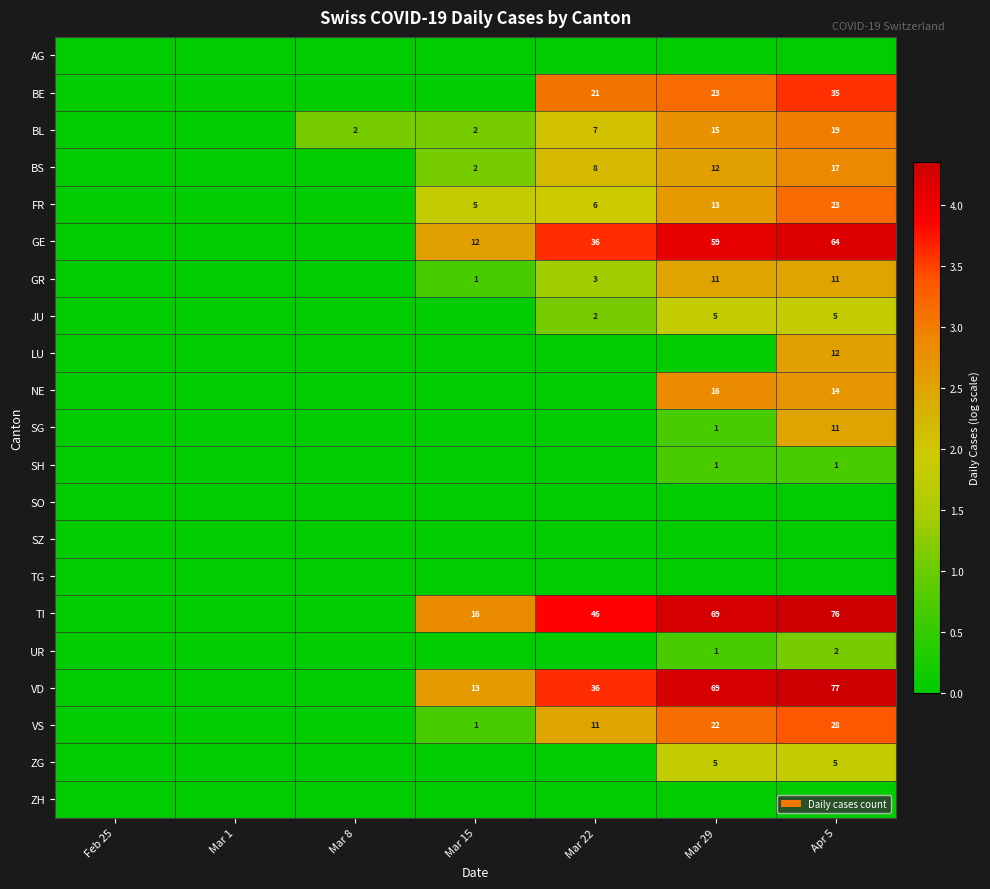

Between Mar 8 and Feb 25, which is larger?

Mar 8